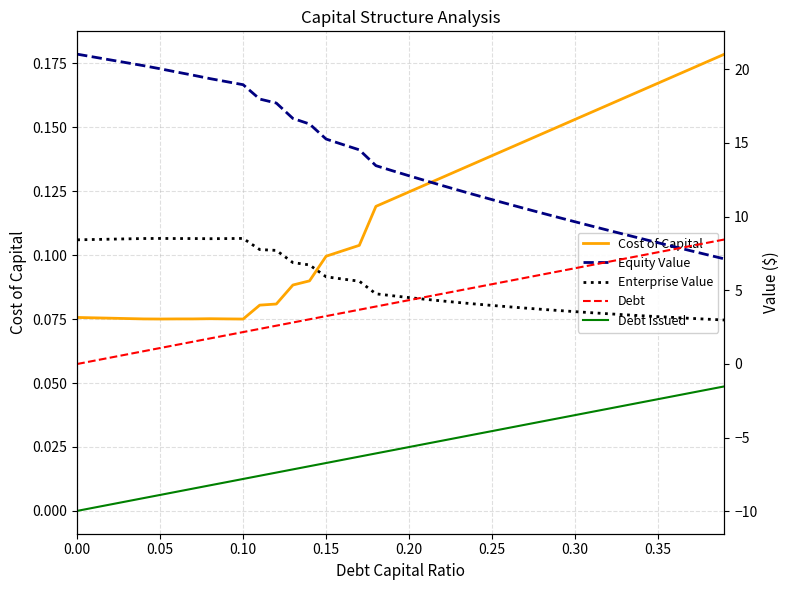

What are all the series names shown in the legend?

Cost of Capital, Equity Value, Enterprise Value, Debt, Debt Issued